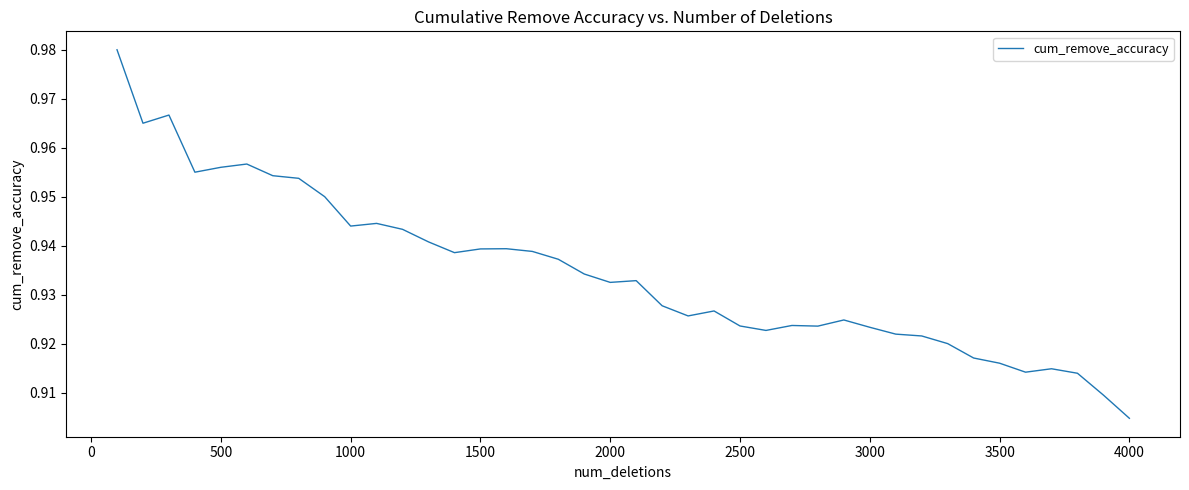

How many lines are shown in the chart?

1